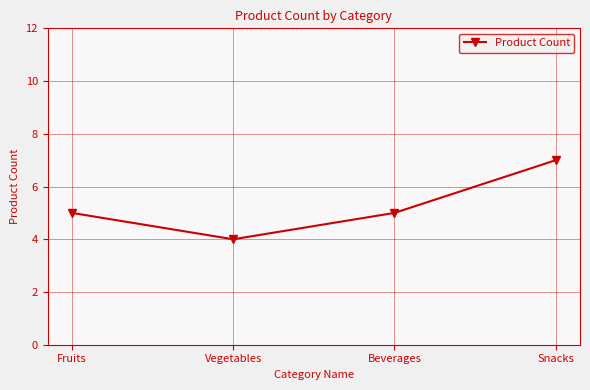

Reading left to right, extract all data points from this chart.

Fruits=5	Vegetables=4	Beverages=5	Snacks=7